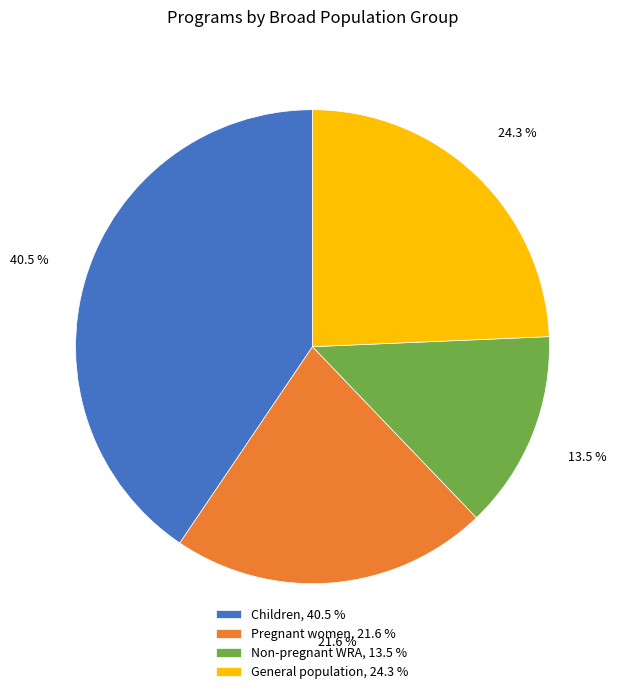

What is the total percentage of Non-pregnant WRA, 13.5 % and General population, 24.3 %?

37.8%